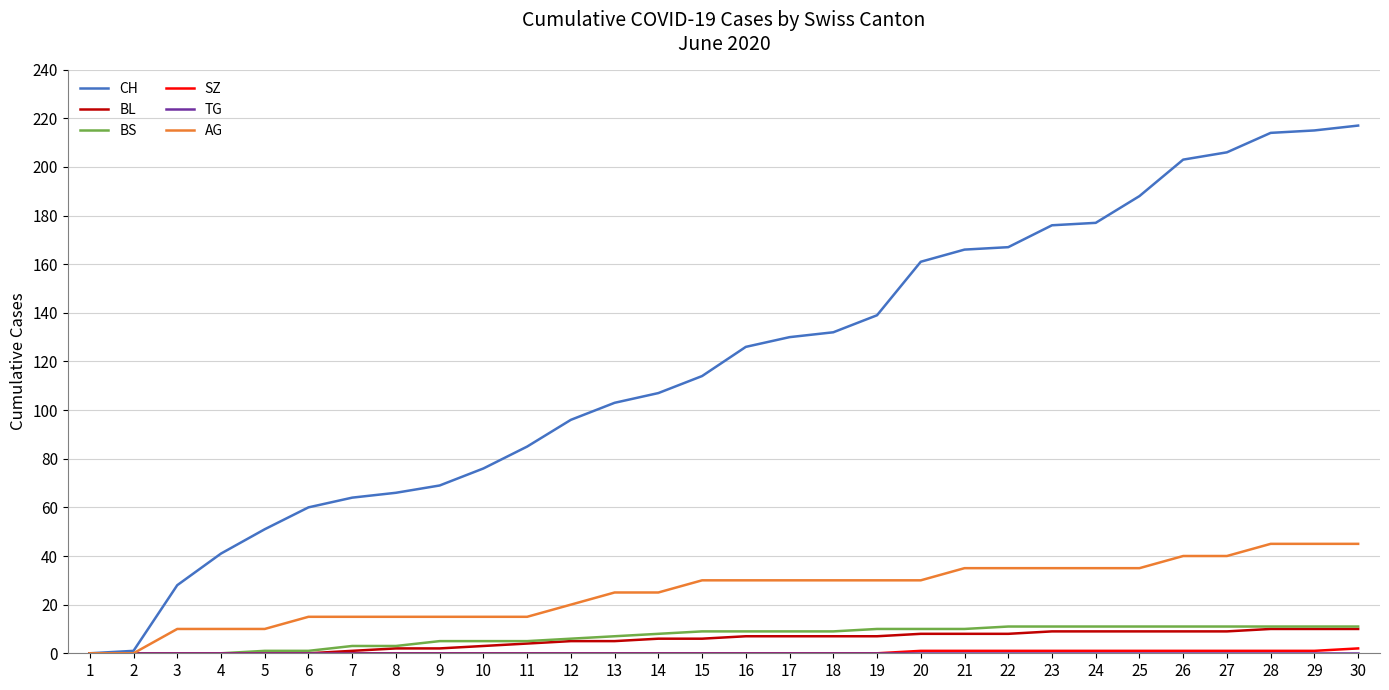

Which series has the largest range (max minus min)?

CH